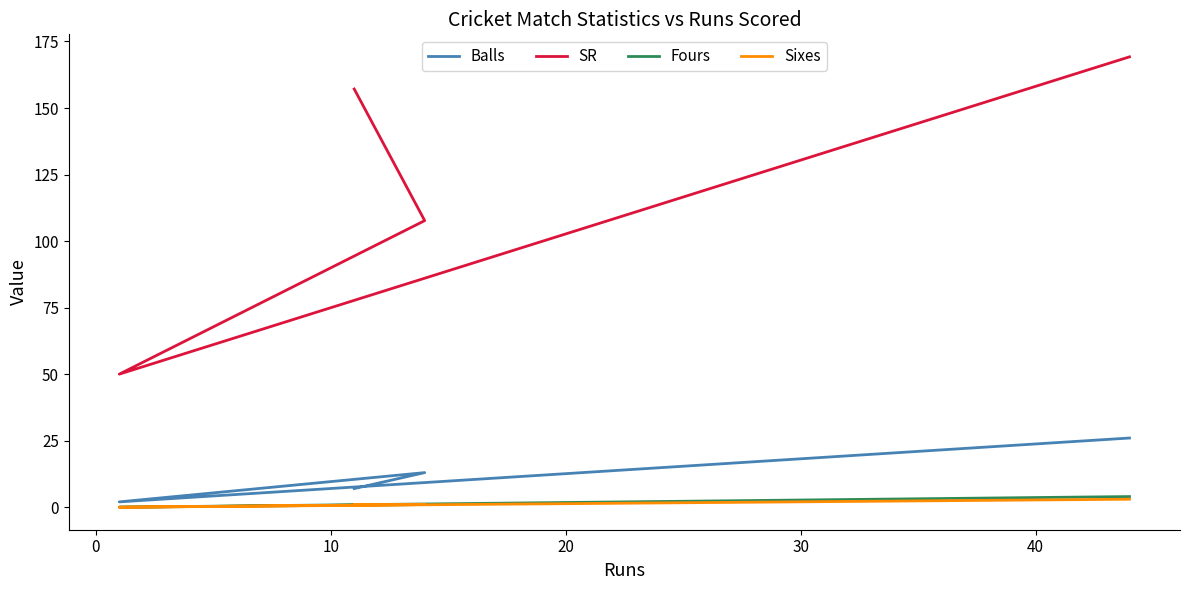

Reading left to right, extract all data points from this chart.

Balls: 7.0	13.0	2.0	26.0
SR: 157.1	107.7	50.0	169.2
Fours: 1.0	1.0	0.0	4.0
Sixes: 1.0	1.0	0.0	3.0